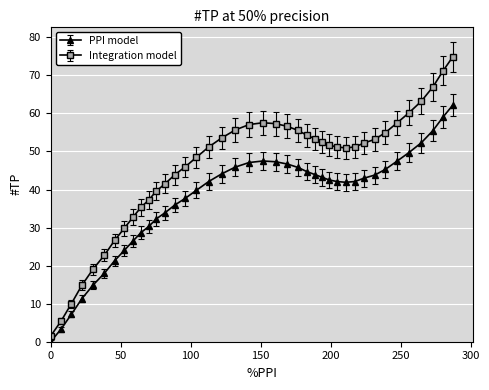

Which series has the largest range (max minus min)?

Integration model